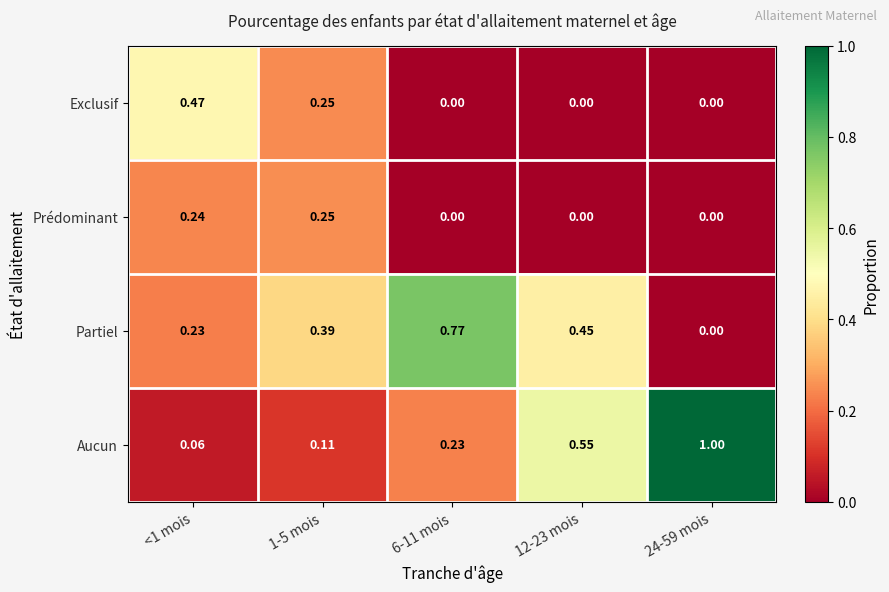

Which series has the largest total across all categories?

Aucun